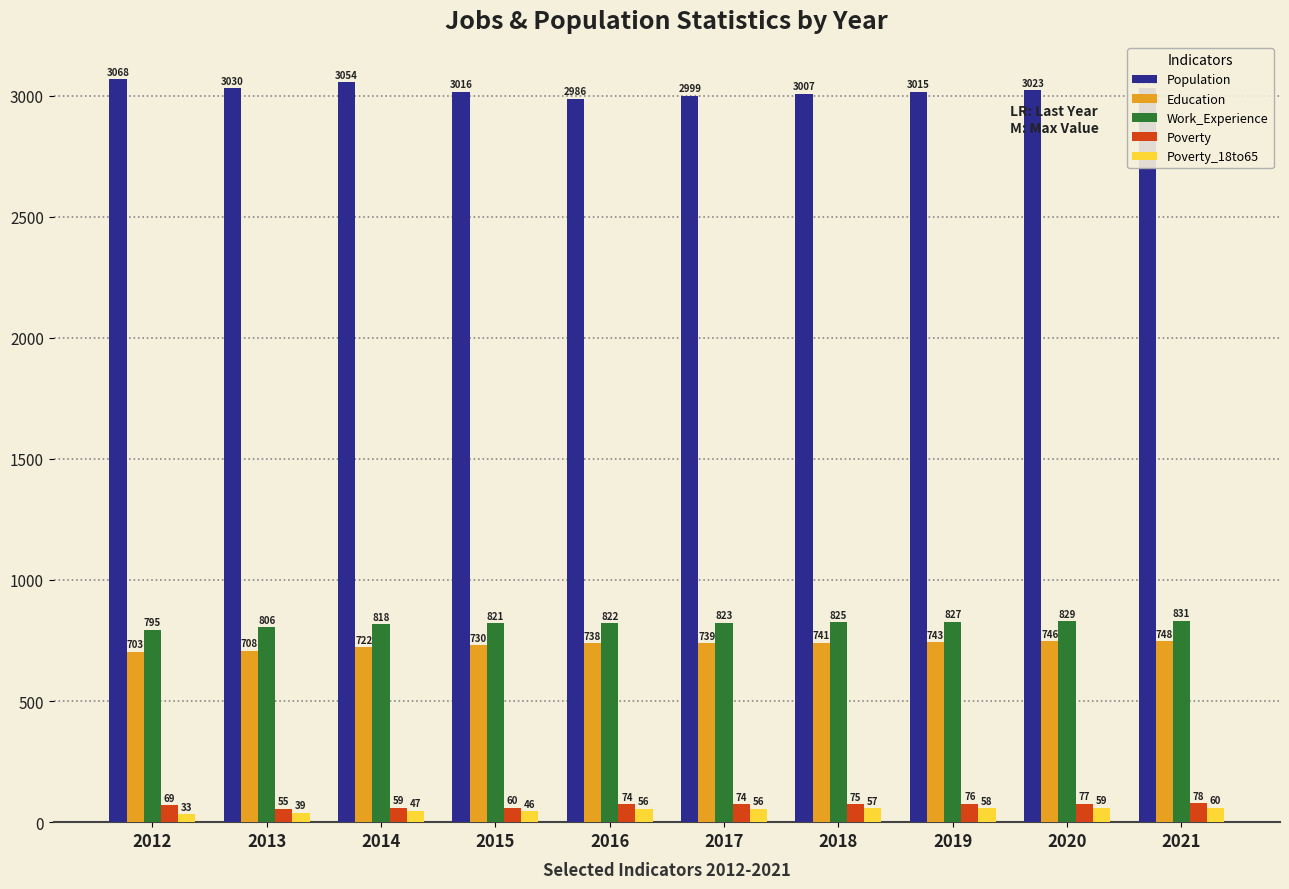

Between 2017 and 2021, which series saw the biggest shift?

Population